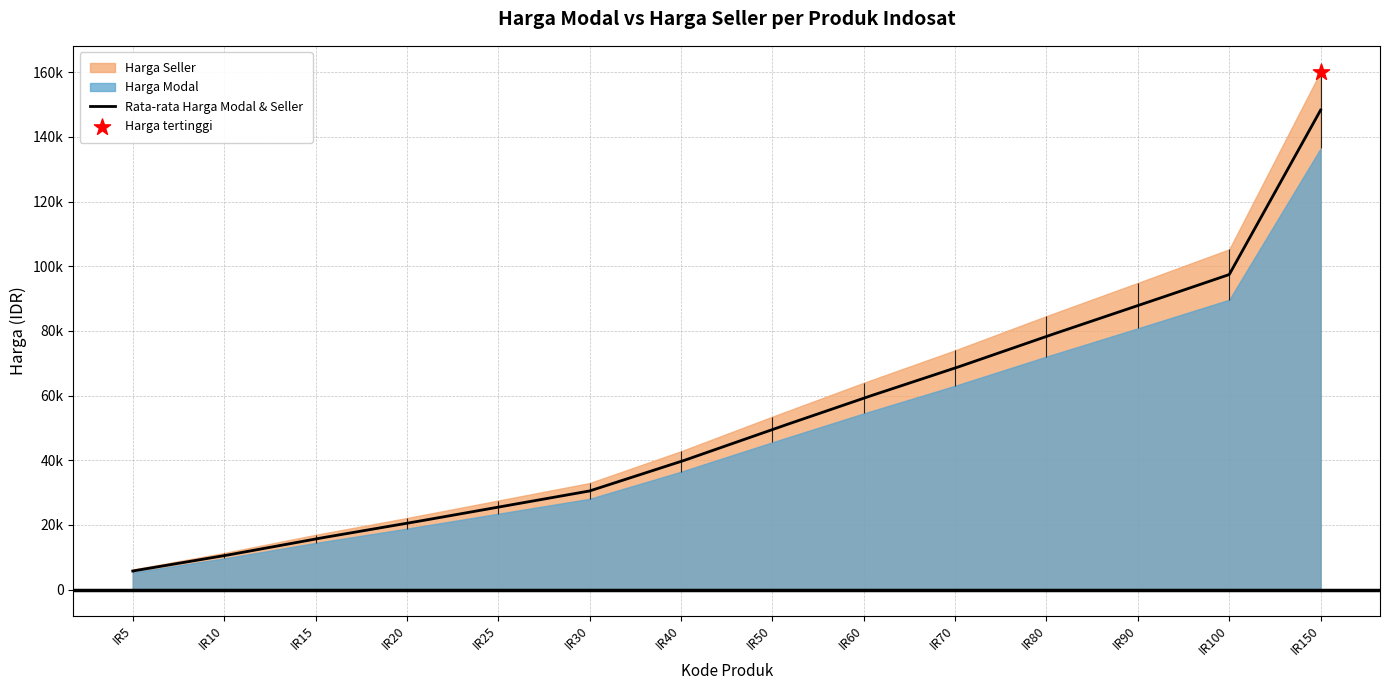

At which category is the sum across all series the highest?

IR150